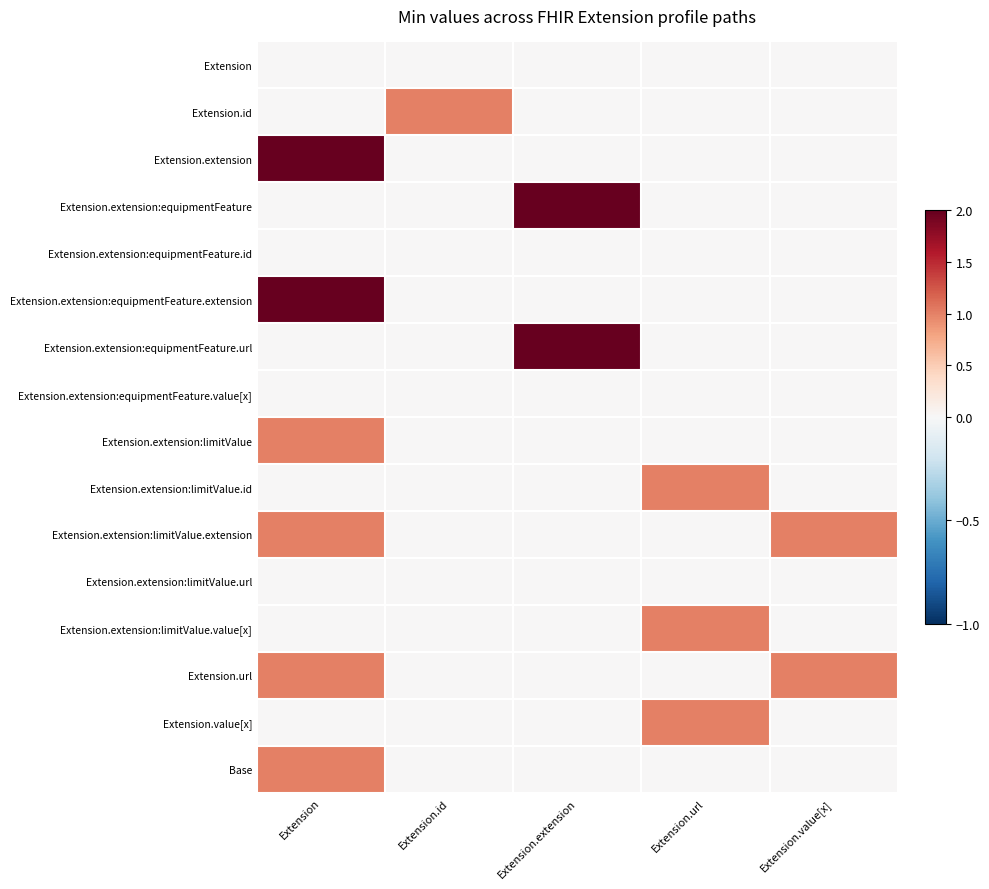

Reading right to left, what are all the values shown in this chart?

Extension: Extension.value[x]=0	Extension.url=0	Extension.extension=0	Extension.id=0	Extension=0
Extension.id: Extension.value[x]=0	Extension.url=0	Extension.extension=0	Extension.id=1	Extension=0
Extension.extension: Extension.value[x]=0	Extension.url=0	Extension.extension=0	Extension.id=0	Extension=2
Extension.extension:equipmentFeature: Extension.value[x]=0	Extension.url=0	Extension.extension=2	Extension.id=0	Extension=0
Extension.extension:equipmentFeature.id: Extension.value[x]=0	Extension.url=0	Extension.extension=0	Extension.id=0	Extension=0
Extension.extension:equipmentFeature.extension: Extension.value[x]=0	Extension.url=0	Extension.extension=0	Extension.id=0	Extension=2
Extension.extension:equipmentFeature.url: Extension.value[x]=0	Extension.url=0	Extension.extension=2	Extension.id=0	Extension=0
Extension.extension:equipmentFeature.value[x]: Extension.value[x]=0	Extension.url=0	Extension.extension=0	Extension.id=0	Extension=0
Extension.extension:limitValue: Extension.value[x]=0	Extension.url=0	Extension.extension=0	Extension.id=0	Extension=1
Extension.extension:limitValue.id: Extension.value[x]=0	Extension.url=1	Extension.extension=0	Extension.id=0	Extension=0
Extension.extension:limitValue.extension: Extension.value[x]=1	Extension.url=0	Extension.extension=0	Extension.id=0	Extension=1
Extension.extension:limitValue.url: Extension.value[x]=0	Extension.url=0	Extension.extension=0	Extension.id=0	Extension=0
Extension.extension:limitValue.value[x]: Extension.value[x]=0	Extension.url=1	Extension.extension=0	Extension.id=0	Extension=0
Extension.url: Extension.value[x]=1	Extension.url=0	Extension.extension=0	Extension.id=0	Extension=1
Extension.value[x]: Extension.value[x]=0	Extension.url=1	Extension.extension=0	Extension.id=0	Extension=0
Base: Extension.value[x]=0	Extension.url=0	Extension.extension=0	Extension.id=0	Extension=1